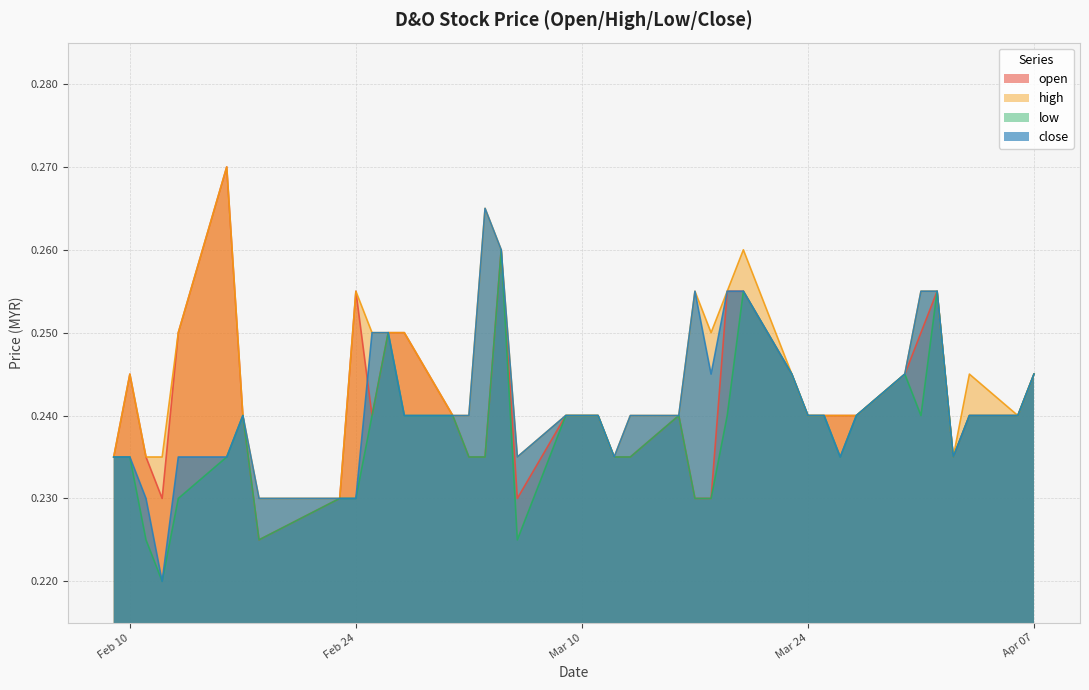

How many lines are shown in the chart?

4